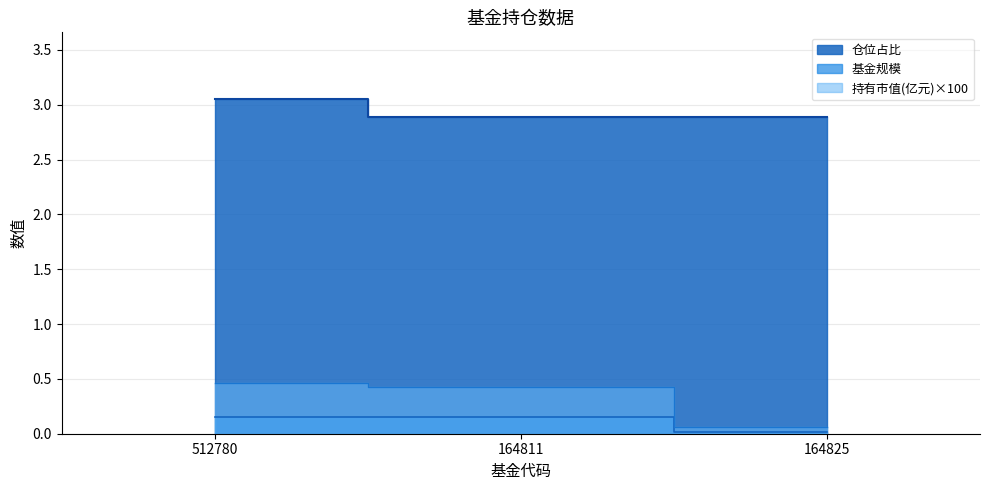

Reading left to right, list all the values displayed in this chart.

基金规模: 0.1	0.1	0.0
股票总仓位: 3.0	2.9	2.9
持有市值(亿元): 0.5	0.4	0.1